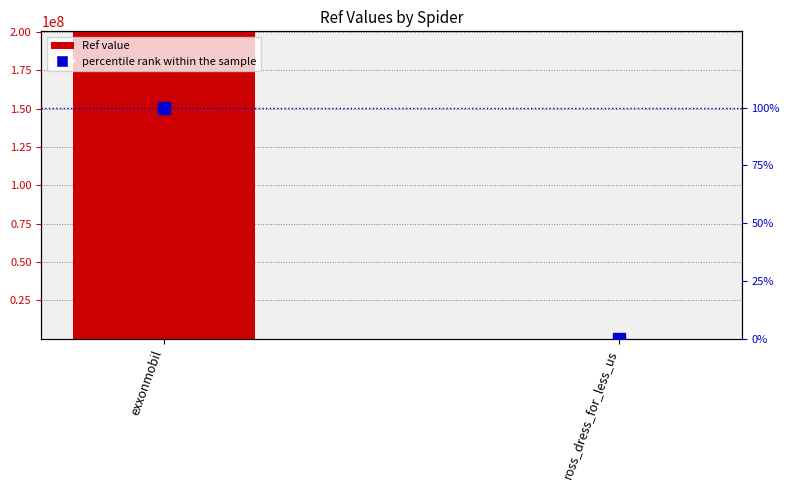

Rank the categories by percentile rank within the sample value from lowest to highest.

ross_dress_for_less_us, exxonmobil